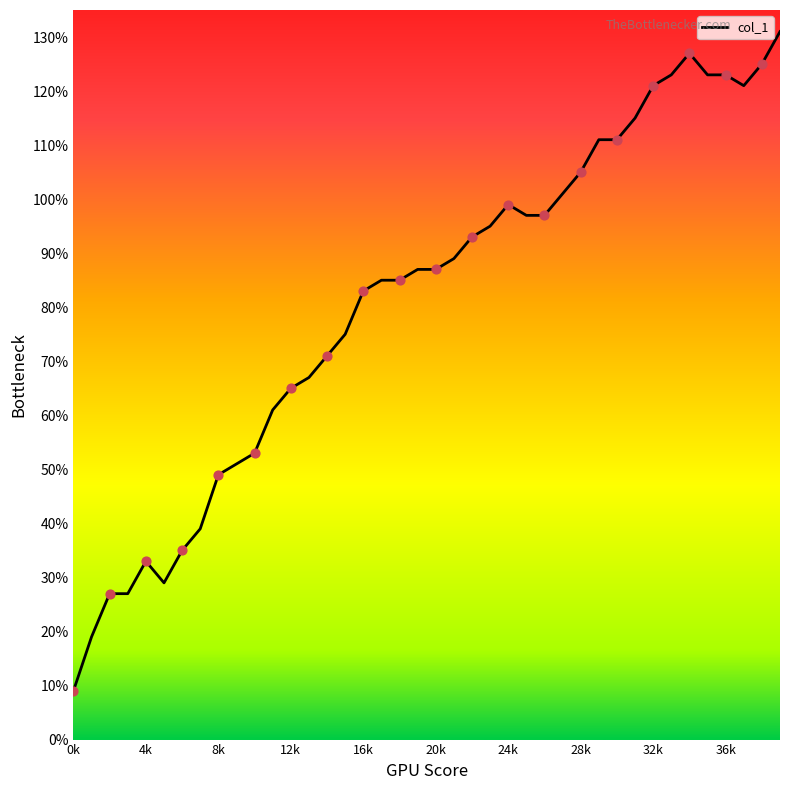

What is the maximum value shown in the chart?

131